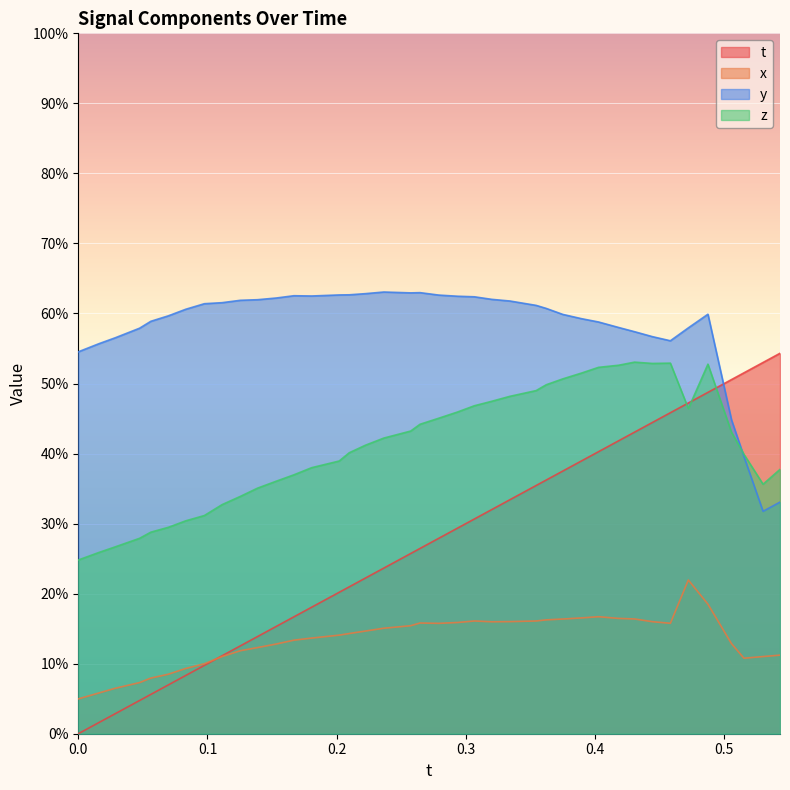

What is the maximum value shown in the chart?

0.6